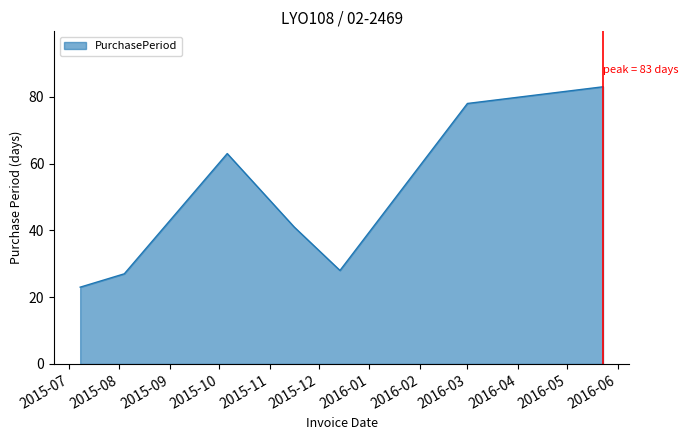

What is the difference between the maximum and second lowest values?

56